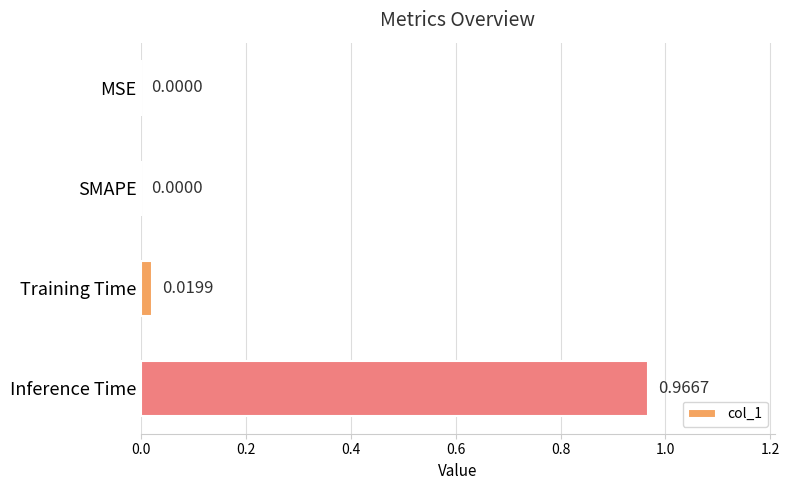

Between Inference Time and Training Time, which is larger?

Inference Time